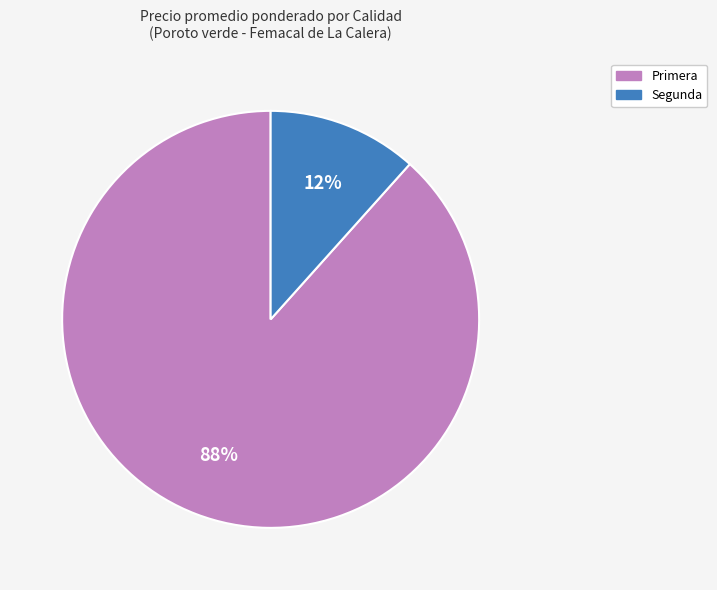

What is the largest slice in the pie chart?

Primera